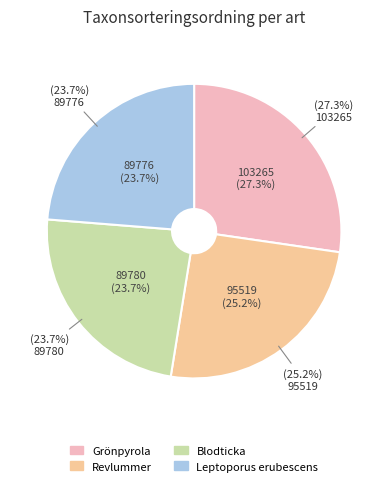

Rank the categories by value from lowest to highest.

Leptoporus erubescens, Blodticka, Revlummer, Grönpyrola